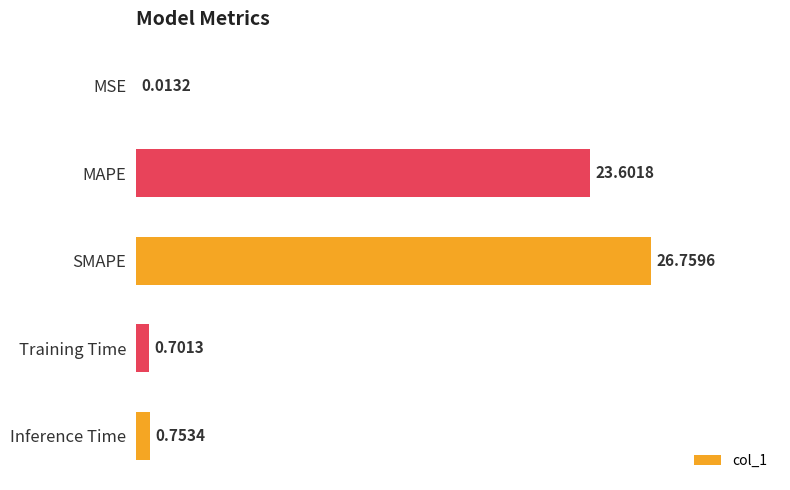

Are the bars horizontal?

Yes